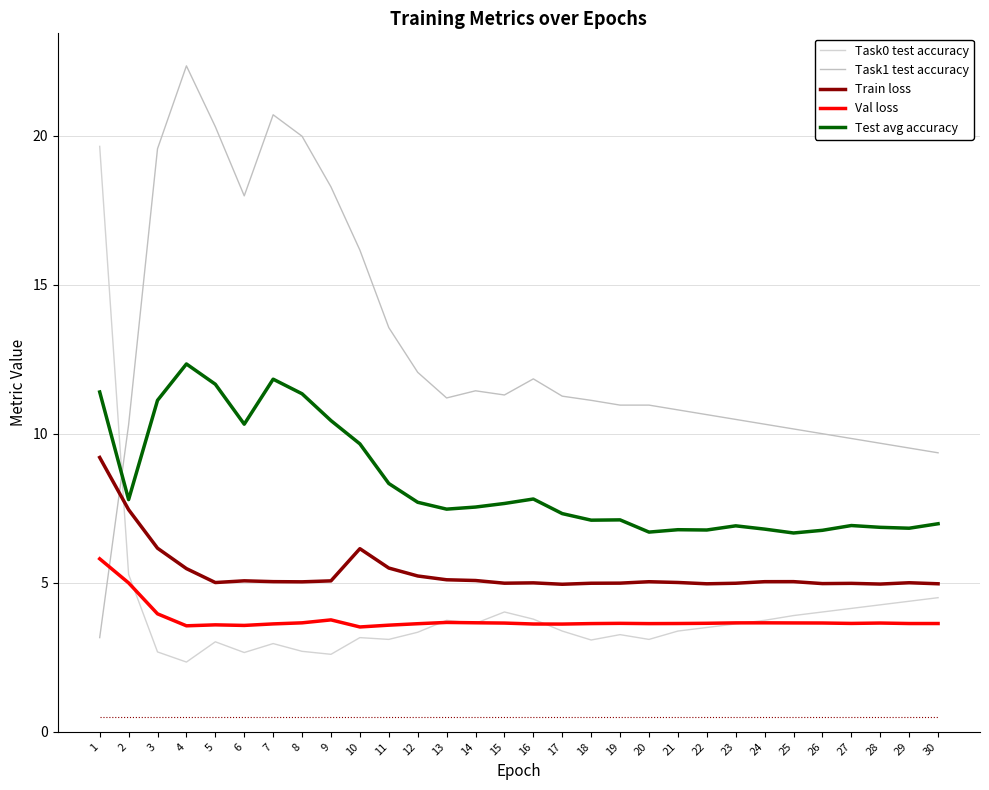

At which category does the chart reach its minimum across all series?

4